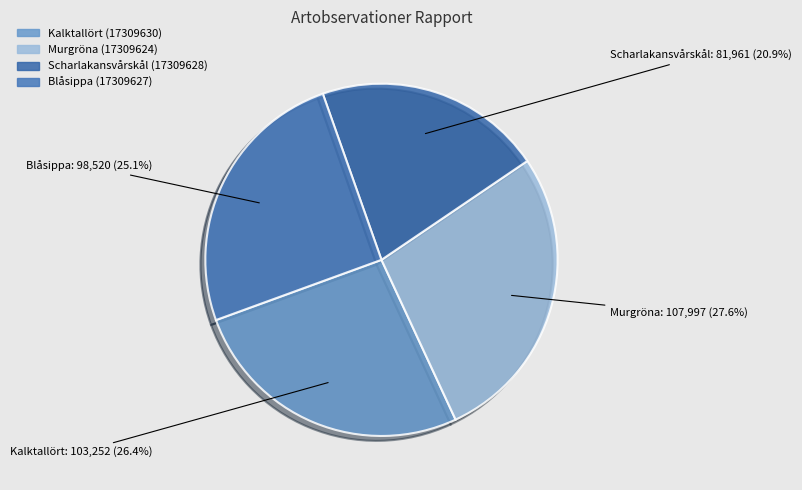

What is the ratio of the value at Murgröna (17309624) to the value at Blåsippa (17309627)?

1.1